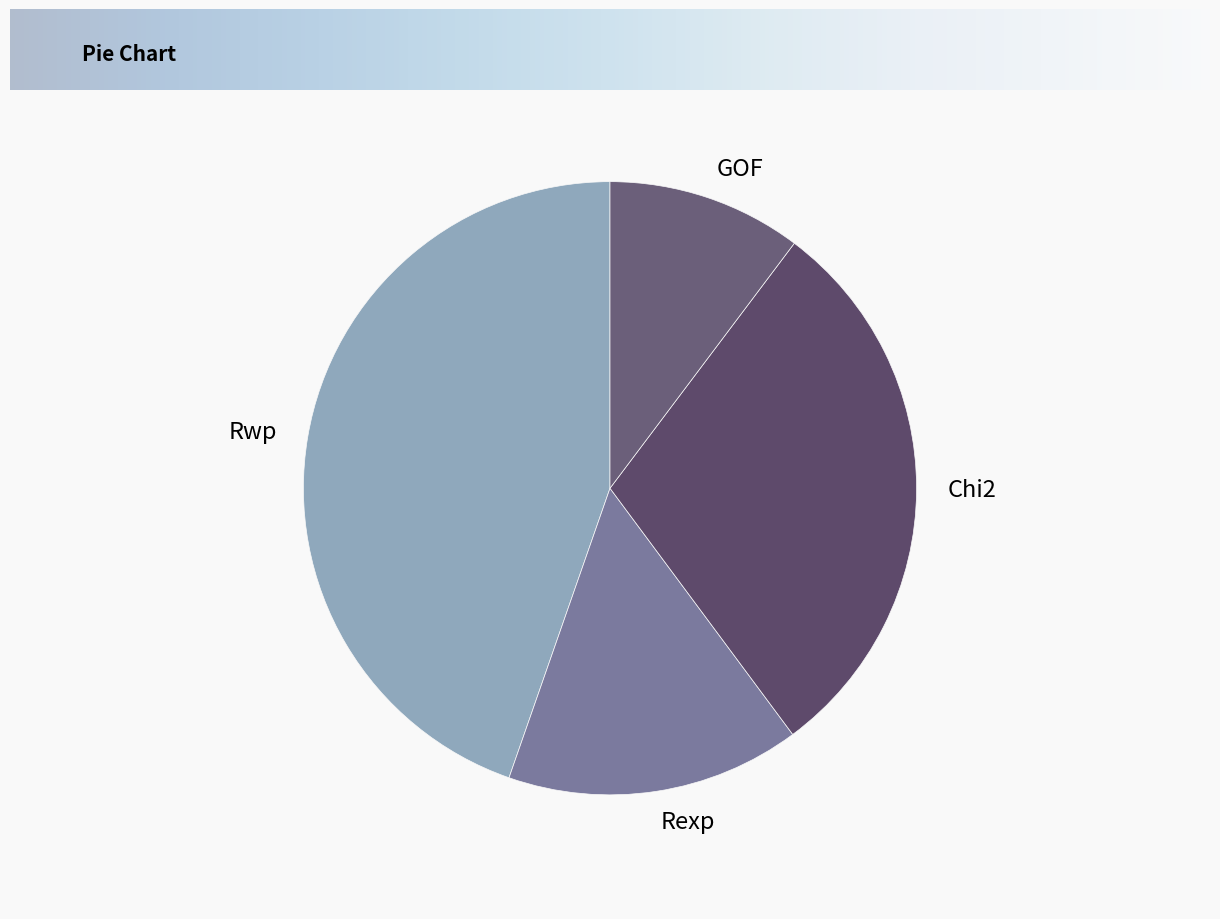

Do Rexp and Chi2 together represent more than half of the pie?

No